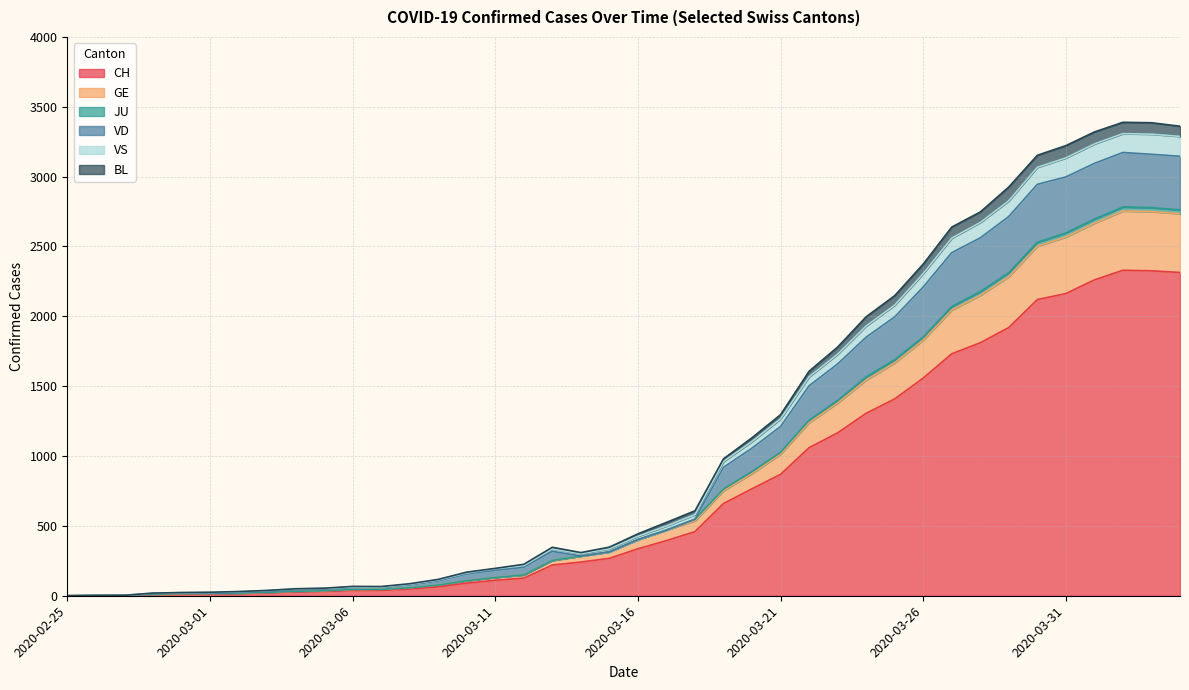

True or false: BL and GE cross at least once.

False